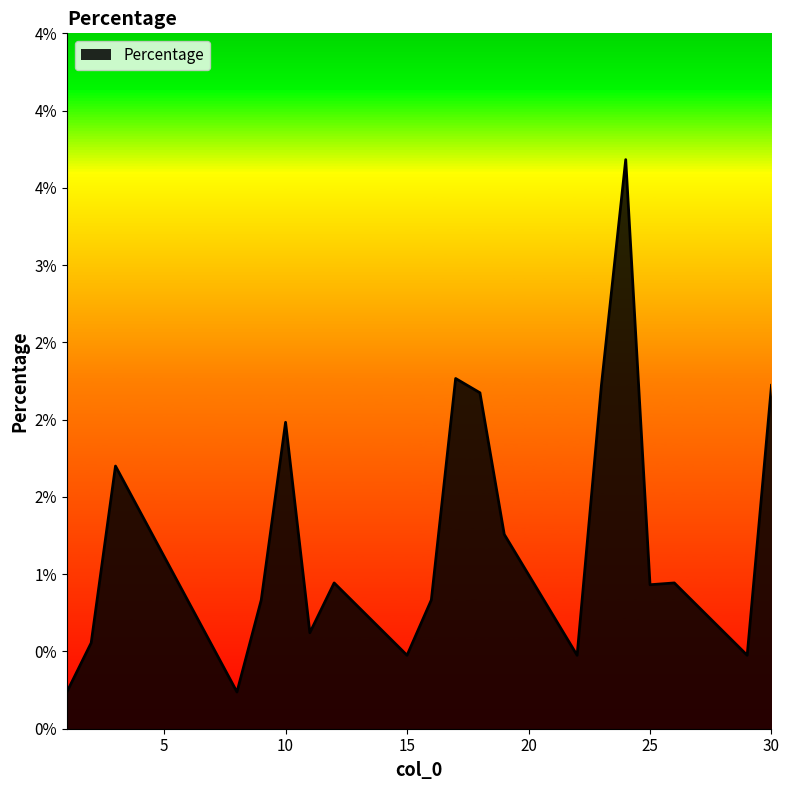

True or false: there are more than 2 points higher than both neighbors.

True